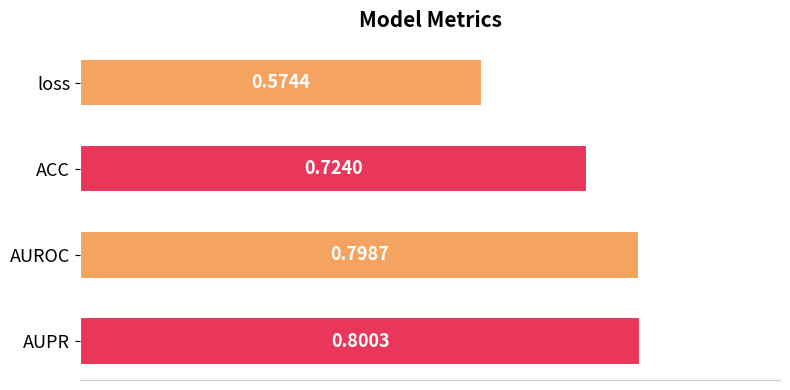

What is the sum of the values at AUROC and ACC?

1.5